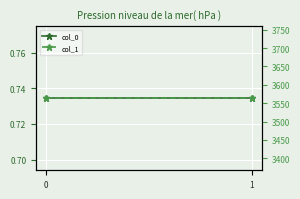

At how many categories does at least one series exceed 407?

2